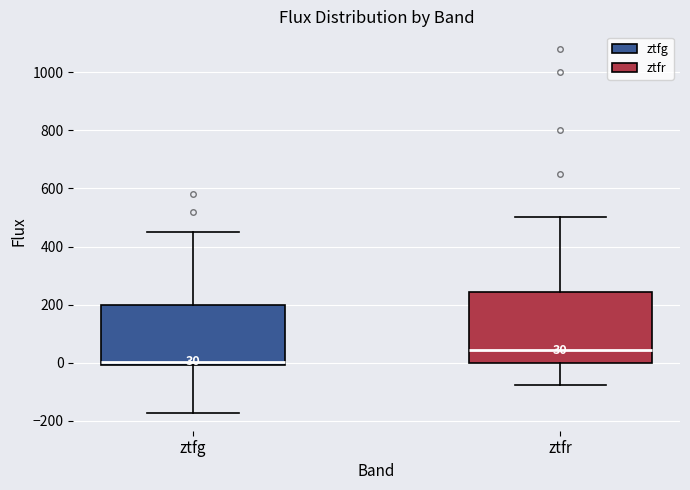

Which box has the highest median line?

ztfr